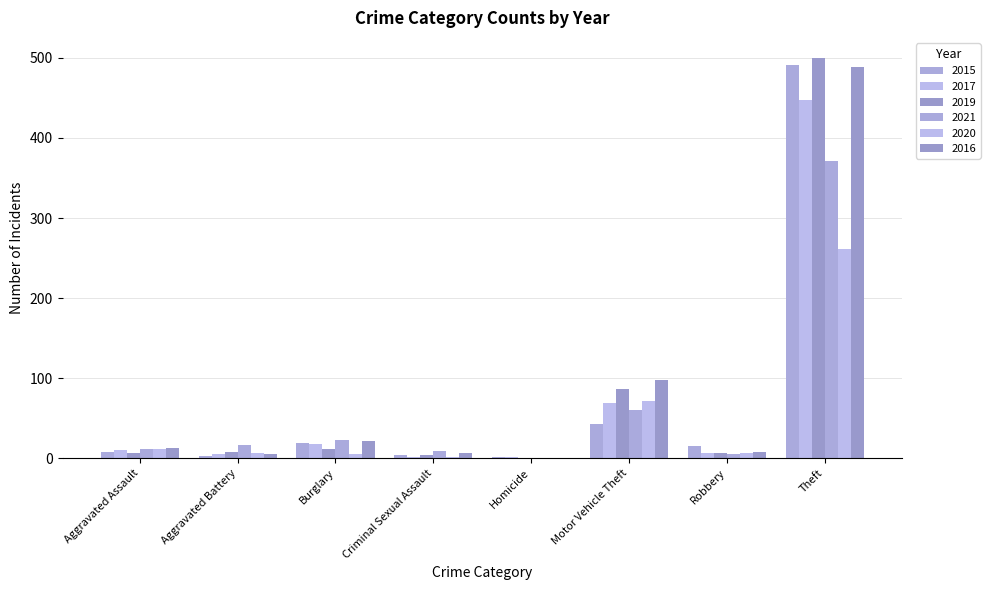

How many groups of bars are there?

8